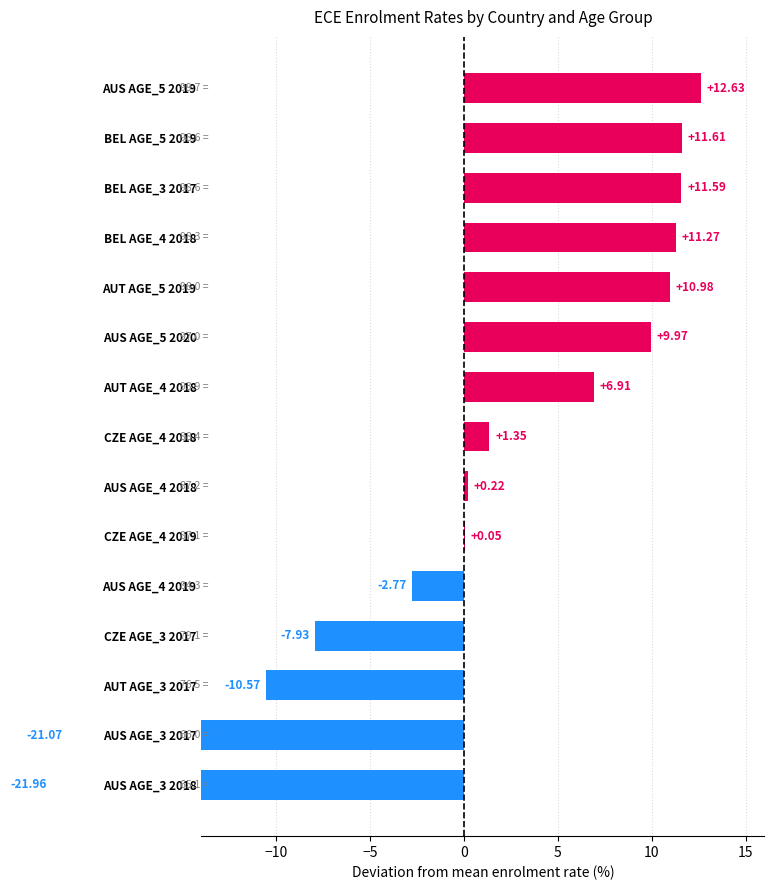

True or false: the data shows -12.8 at AUS AGE_3 2017.

False